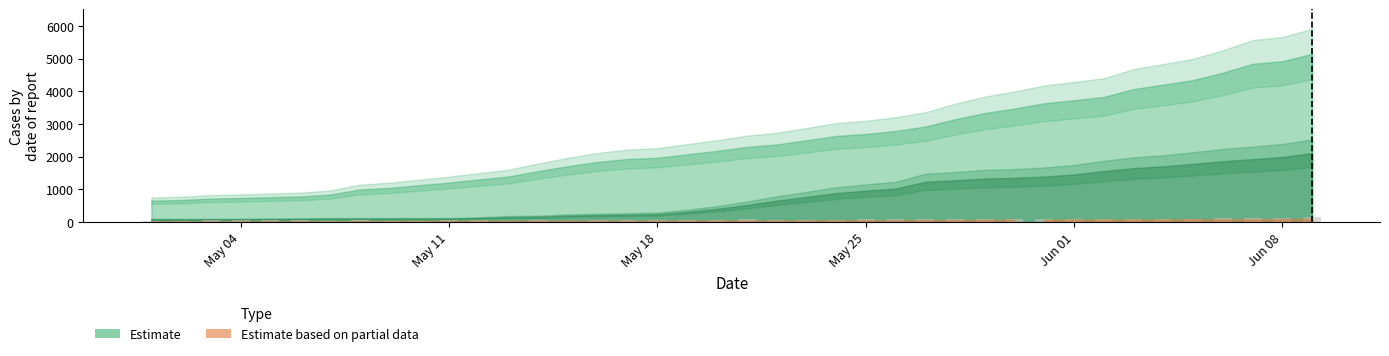

What is the sum of all values?

2906